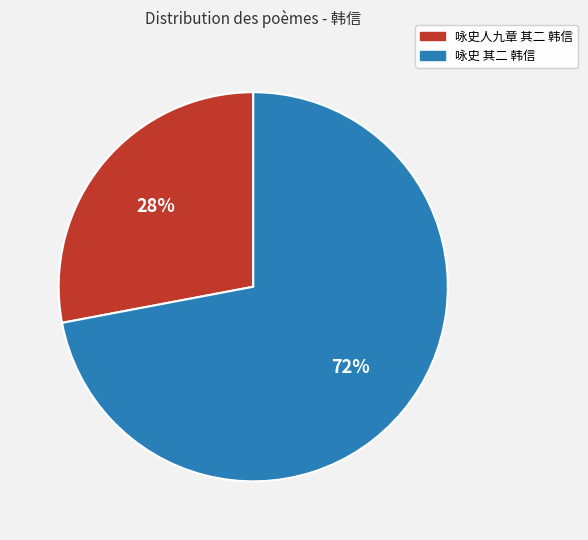

Combined, do 咏史 其二 韩信 and 咏史人九章 其二 韩信 account for over 50%?

Yes